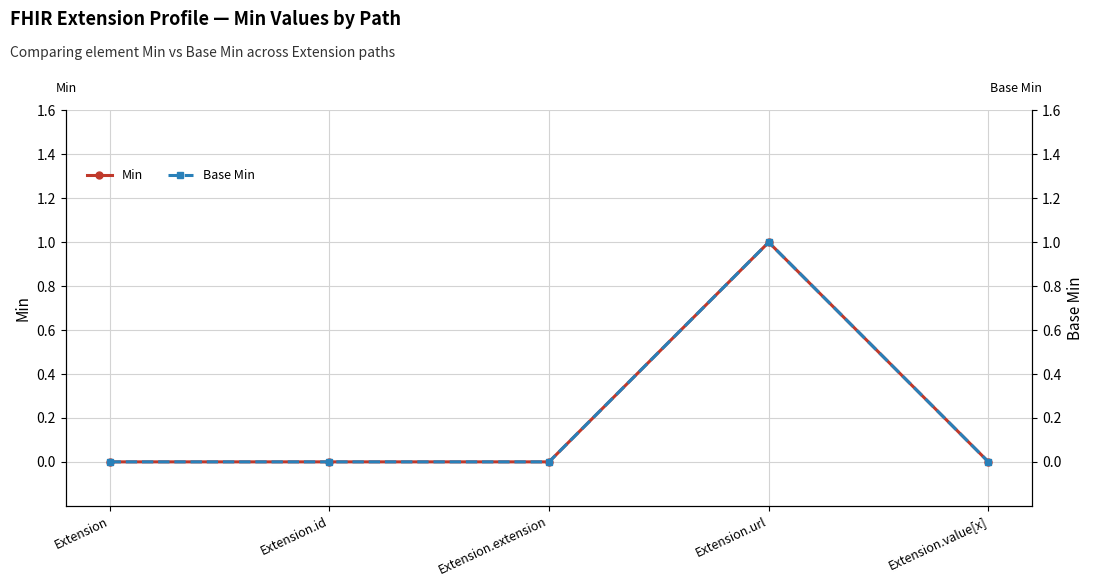

True or false: Base Min and Min intersect in this chart.

False